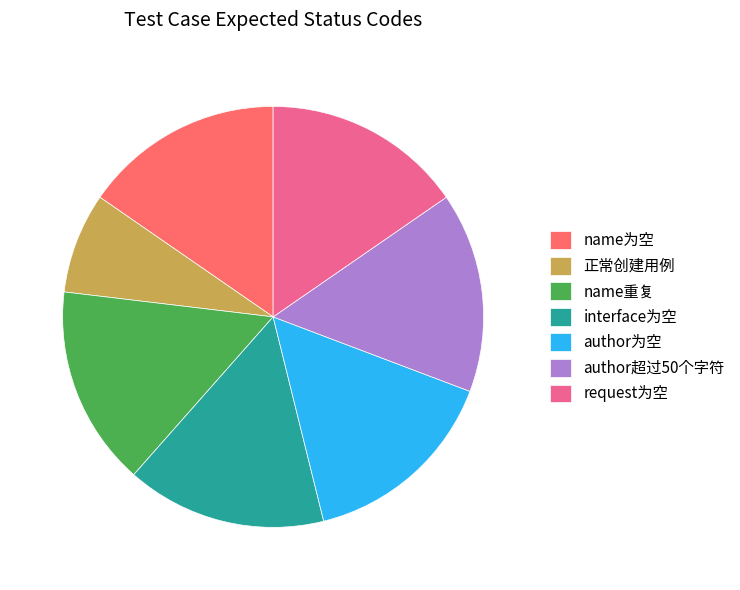

Approximately how many times larger is the value at author为空 compared to interface为空?

1.0